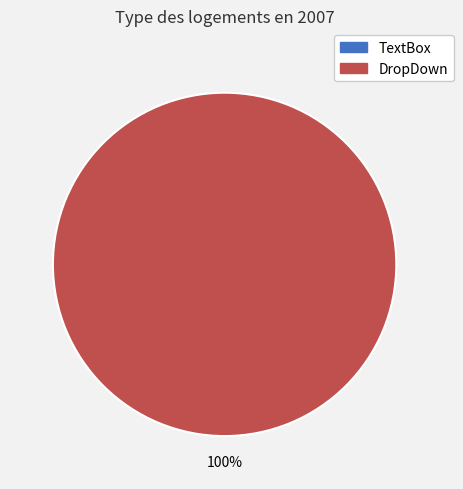

Count the number of slices in the pie.

2